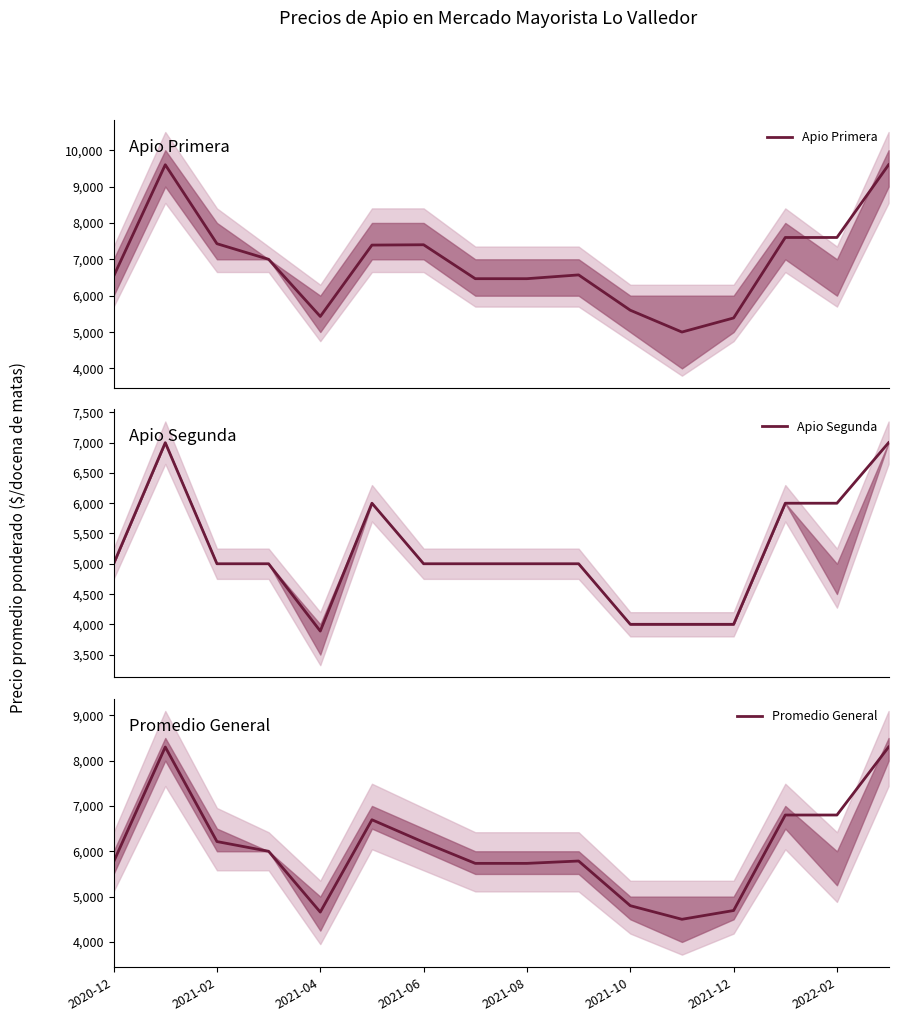

The value of Promedio General at 2021-12 is 2460.3. True or false?

False